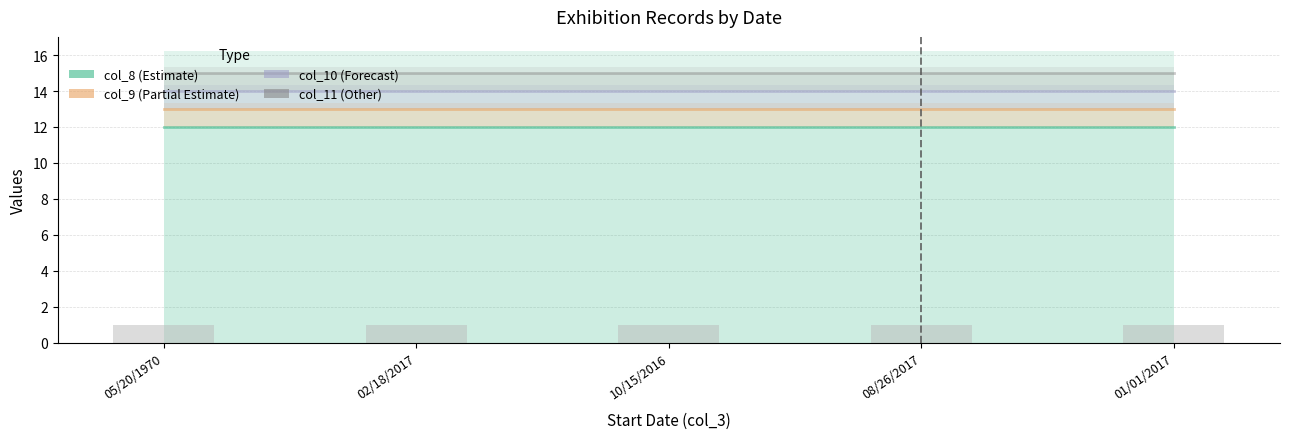

What is the approximate value of col_10 (Forecast) at 05/20/1970?

14